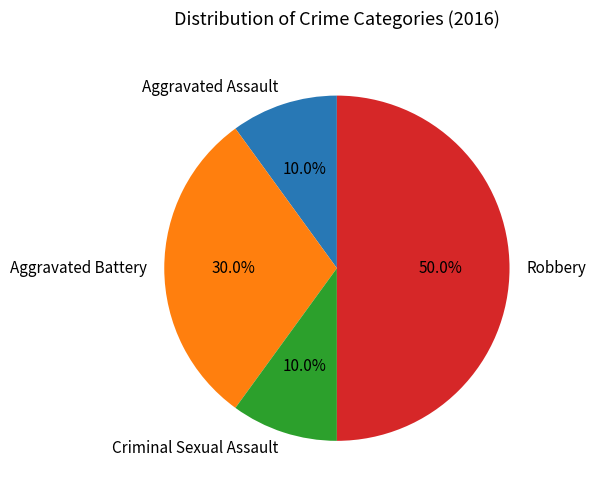

Does Aggravated Battery represent more than half of the total?

No